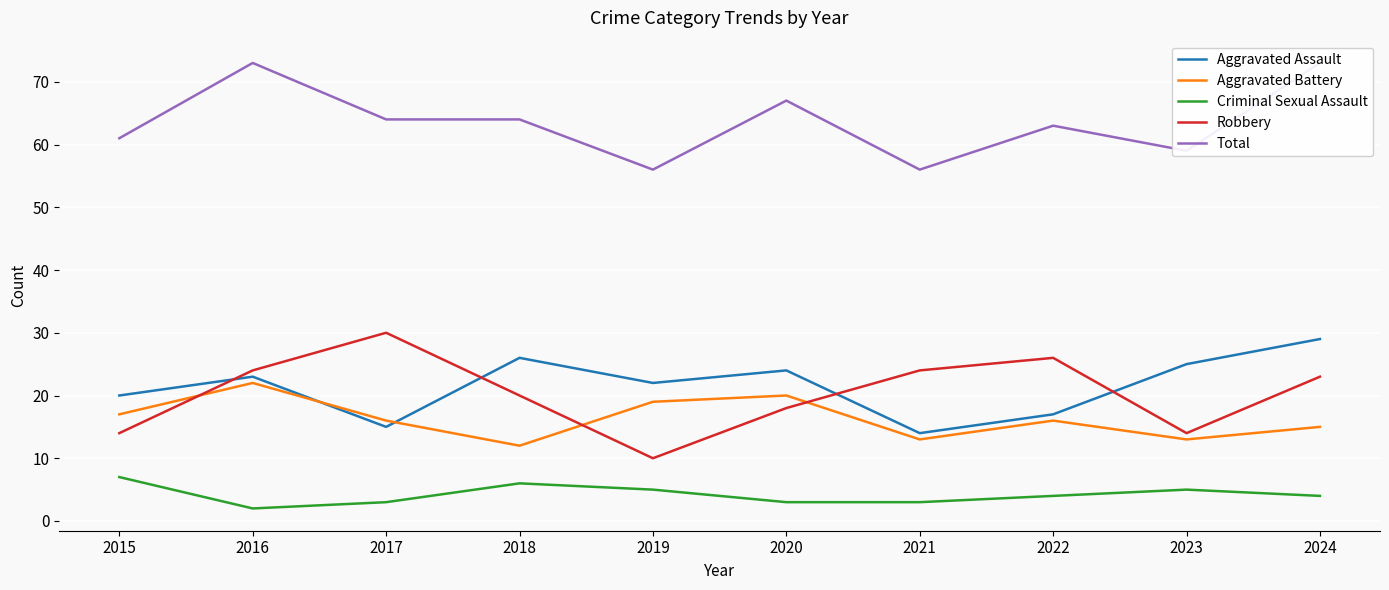

At which category does Aggravated Assault reach its first local peak?

2016